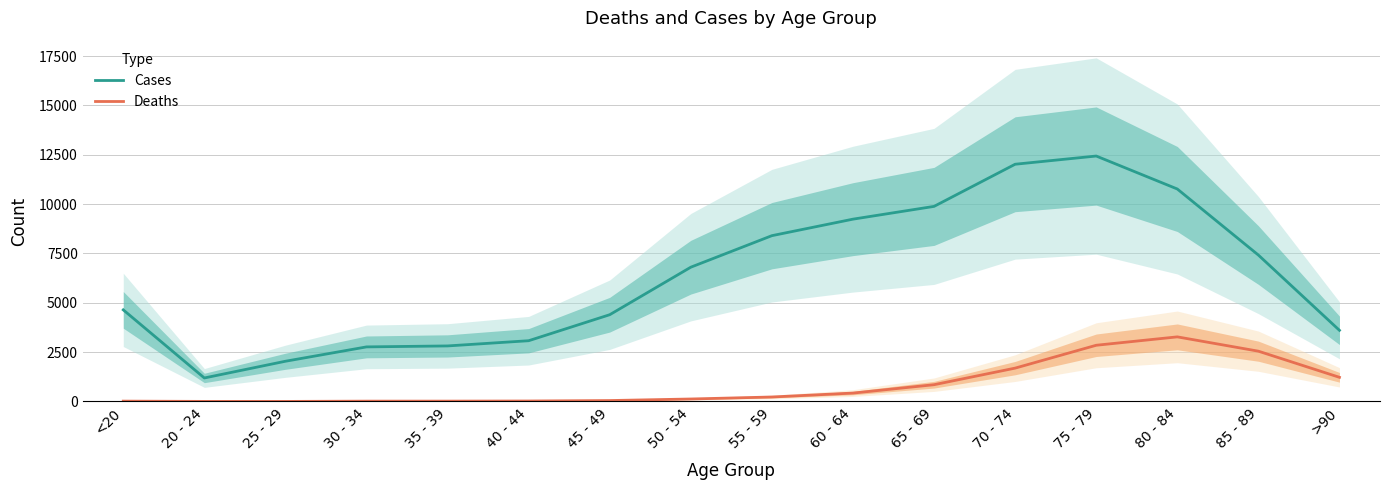

At which category does Cases reach its first local peak?

75 - 79